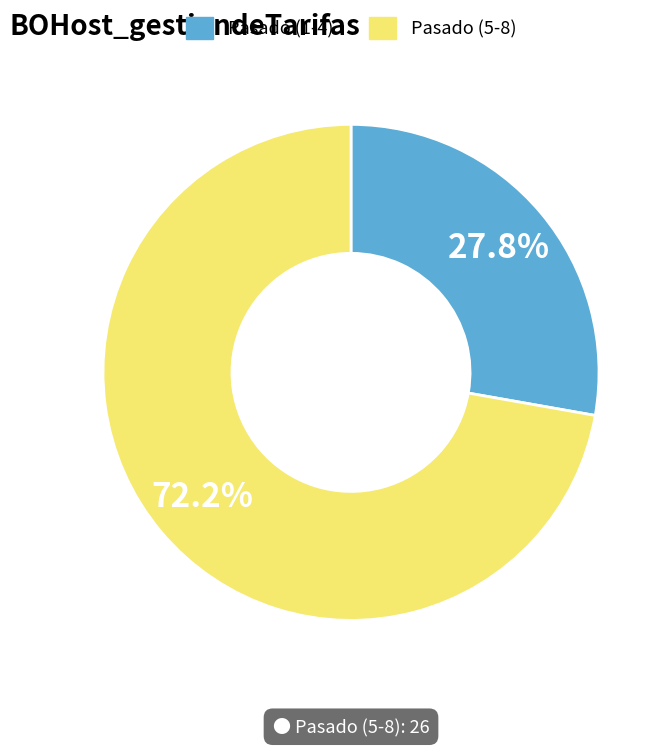

What is the total percentage of Pasado (1-4) and Pasado (5-8)?

100.0%